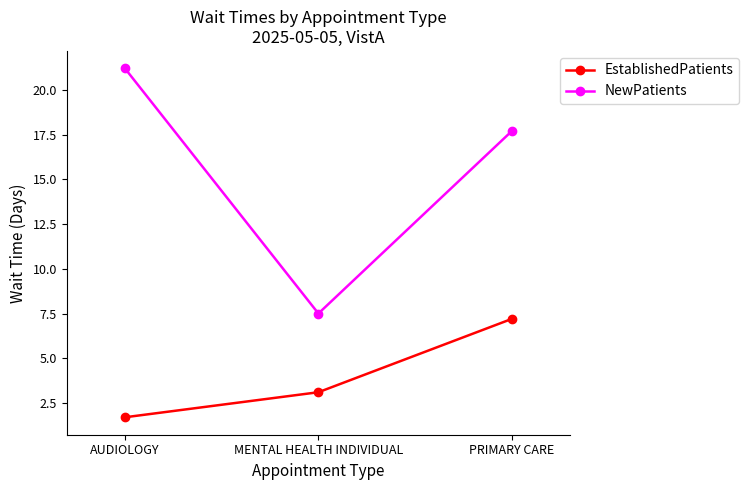

Which series has the largest range (max minus min)?

NewPatients